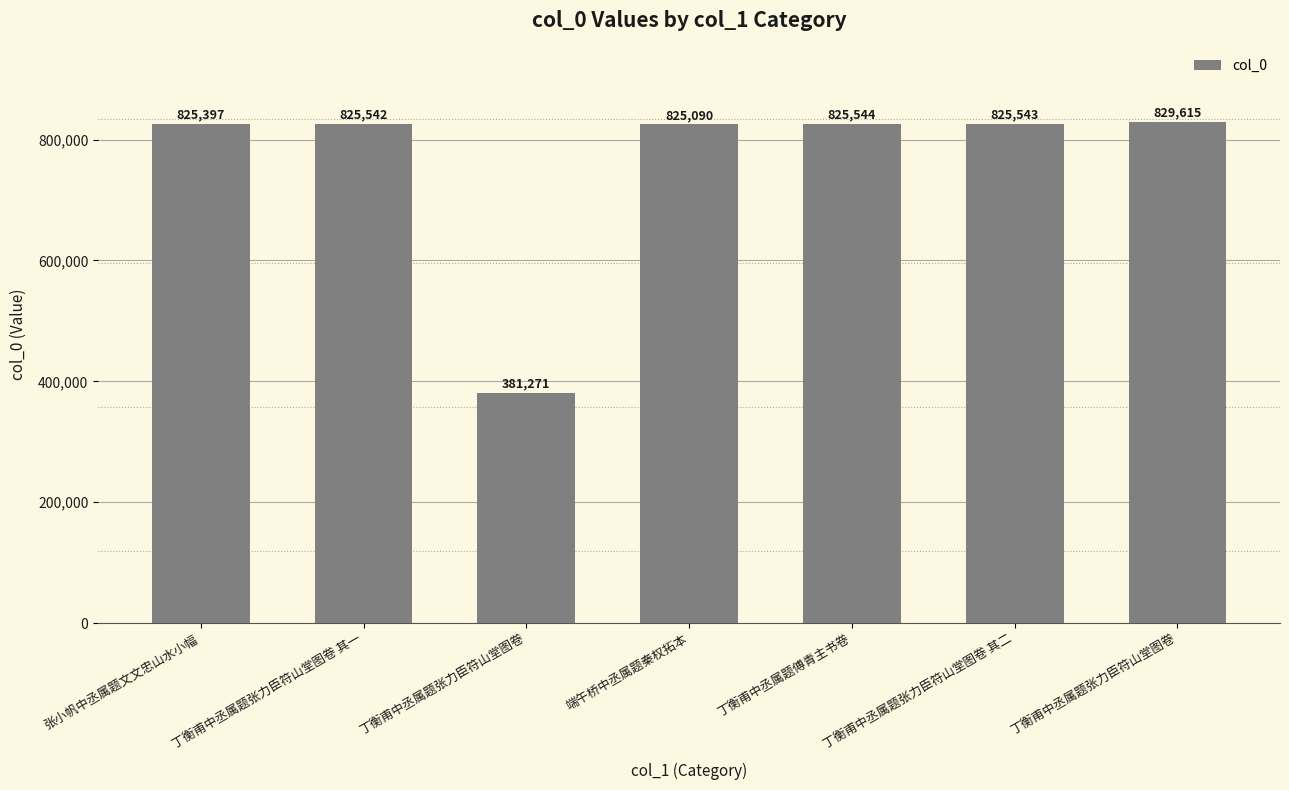

At which category does the chart reach its peak across all series?

丁衡甫中丞属题张力臣符山堂图卷